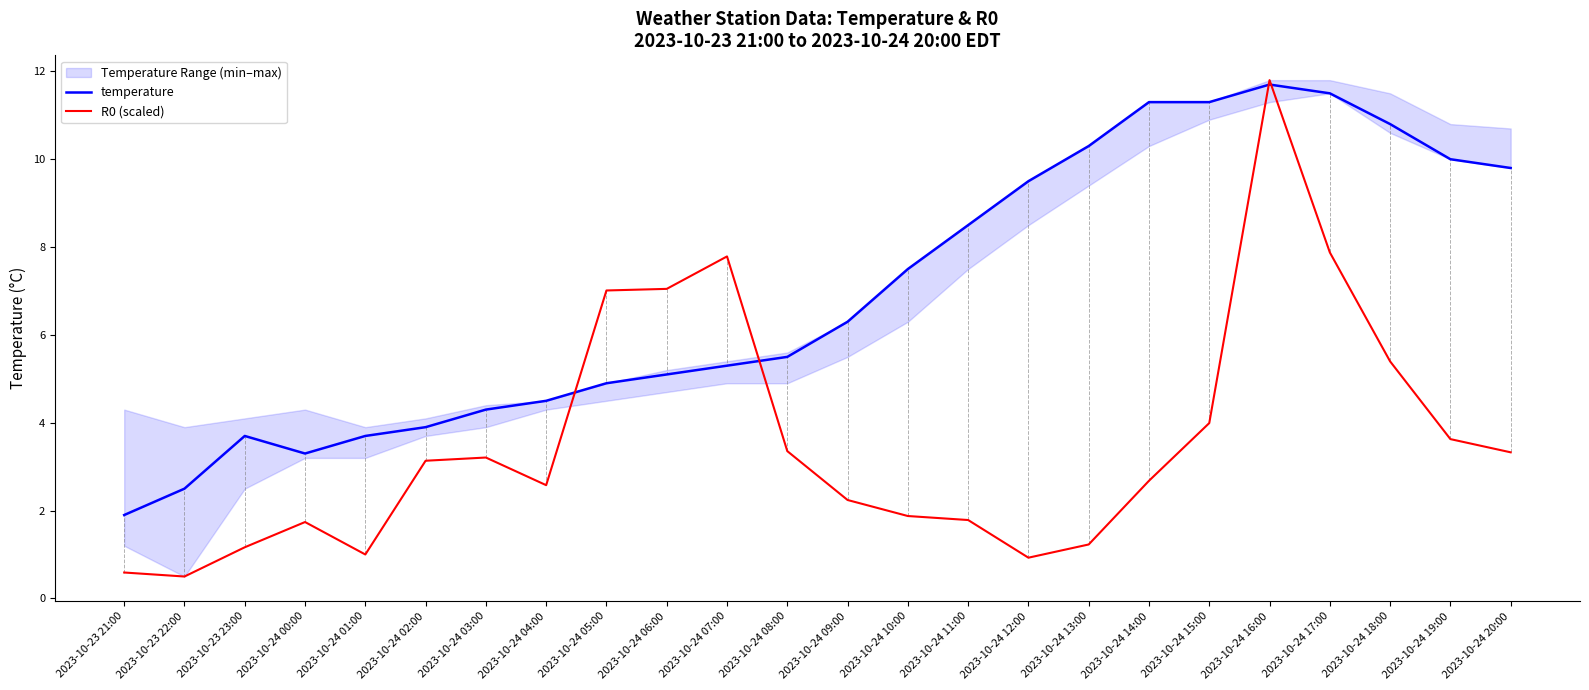

What is the difference between the highest and lowest values at 2023-10-24 04:00?

1.9